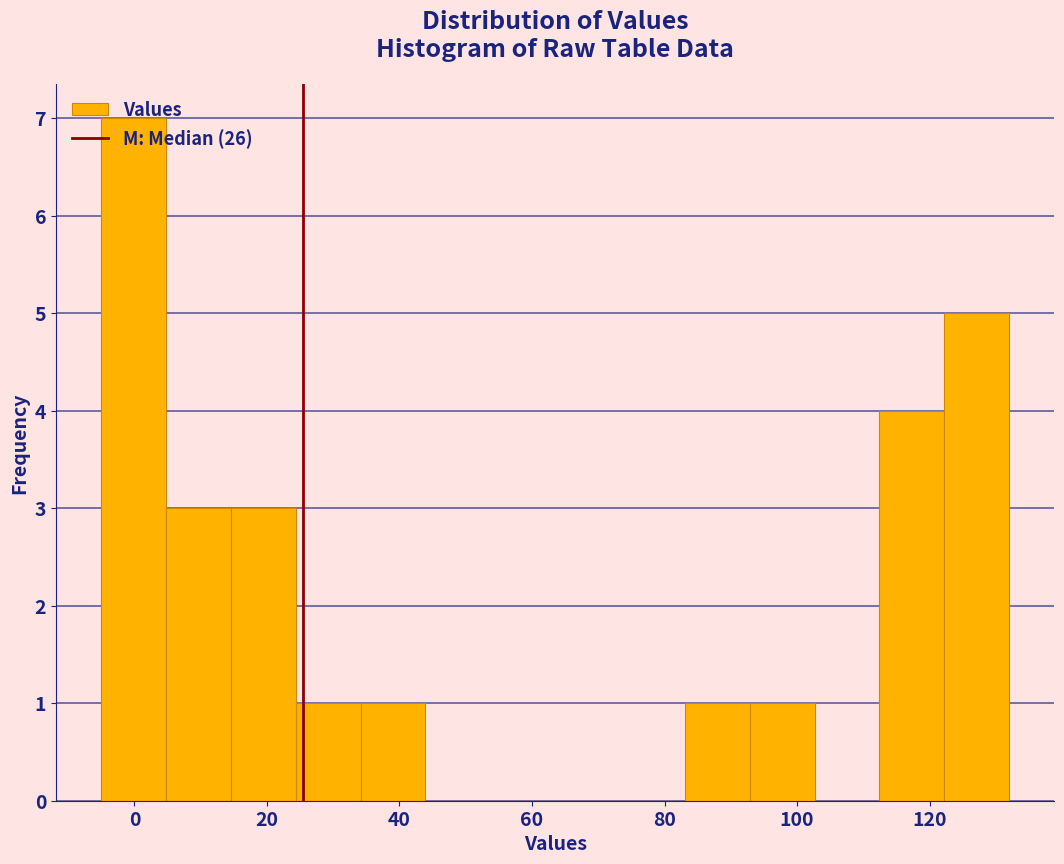

Reading left to right, transcribe this chart: for each bar, give the range it covers on the x-axis and its height. Neither the bar edges nor the heights are printed on the chart, so give them approximately, as read against the axes.

-4 to 4: 7
4 to 14: 3
14 to 24: 3
24 to 34: 1
34 to 44: 1
44 to 54: 0
54 to 64: 0
64 to 74: 0
74 to 84: 0
84 to 92: 1
92 to 102: 1
102 to 112: 0
112 to 122: 4
122 to 132: 5